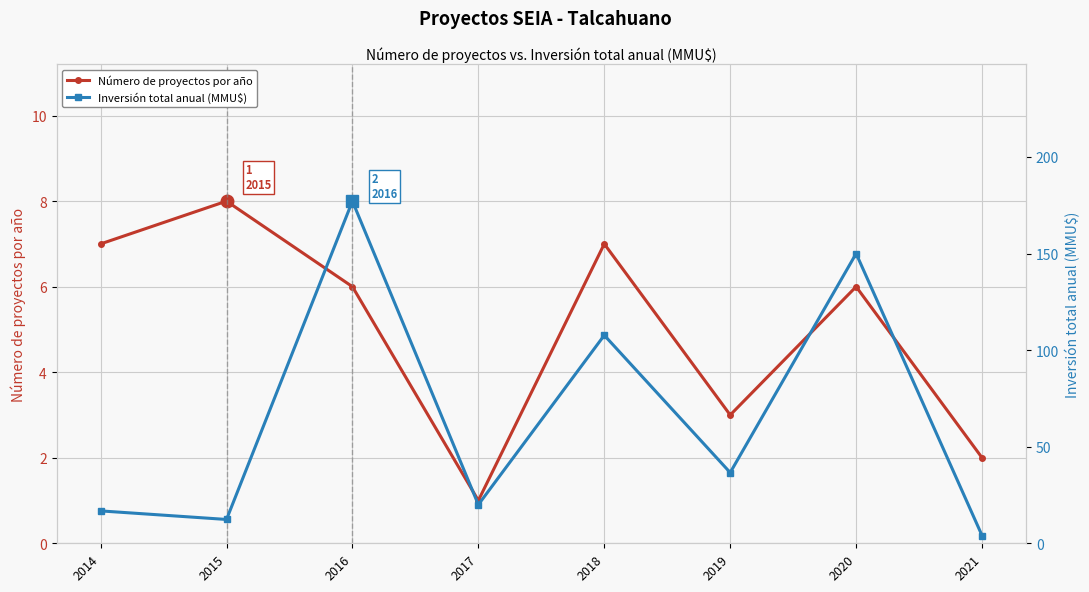

True or false: Número de proyectos por año and Inversión total anual (MMU$) intersect in this chart.

False